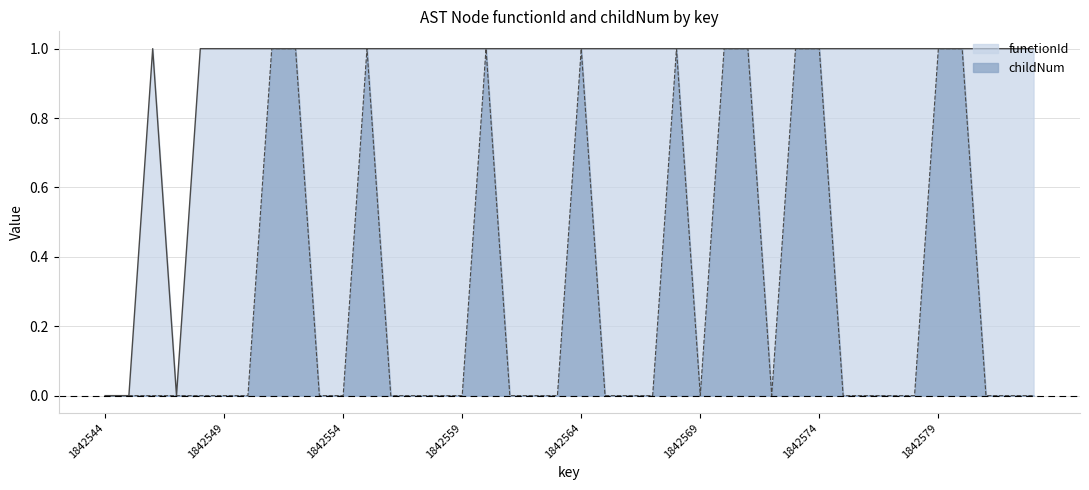

Where is the first local maximum for functionId?

1842546